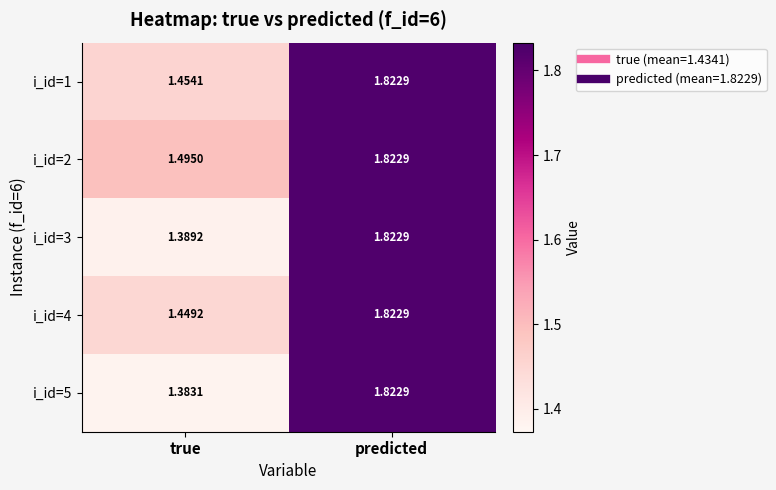

At which label does i_id=5 reach its minimum?

true